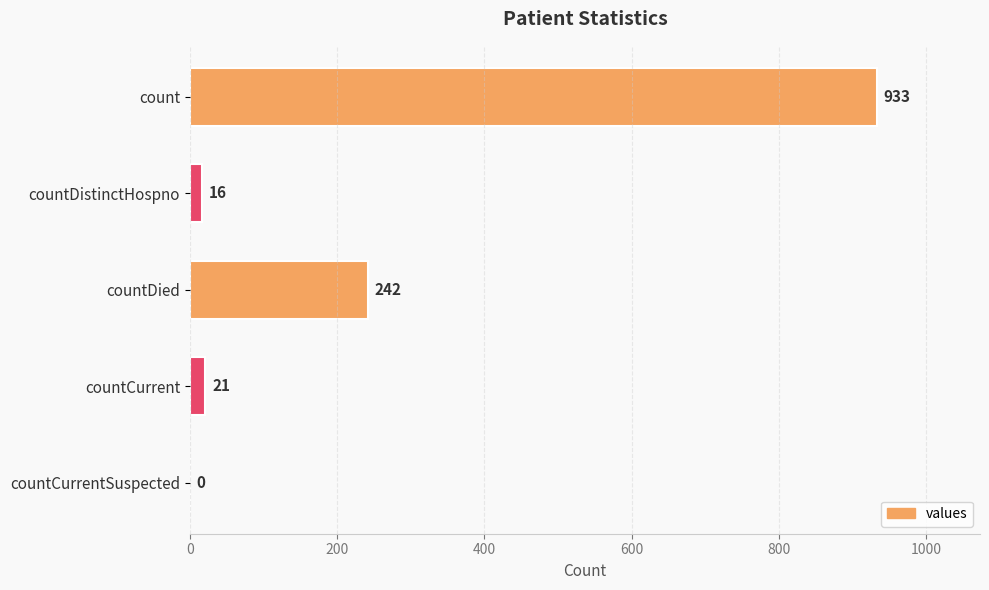

Which has a higher value, count or countDistinctHospno?

count